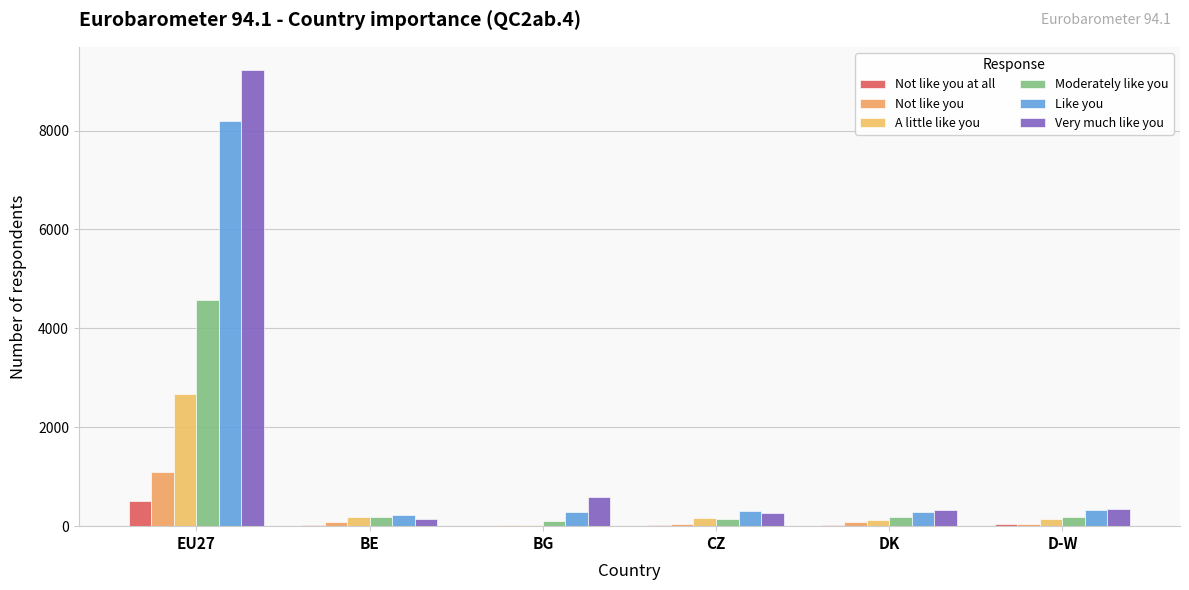

At which label does Not like you first exceed 78?

EU27